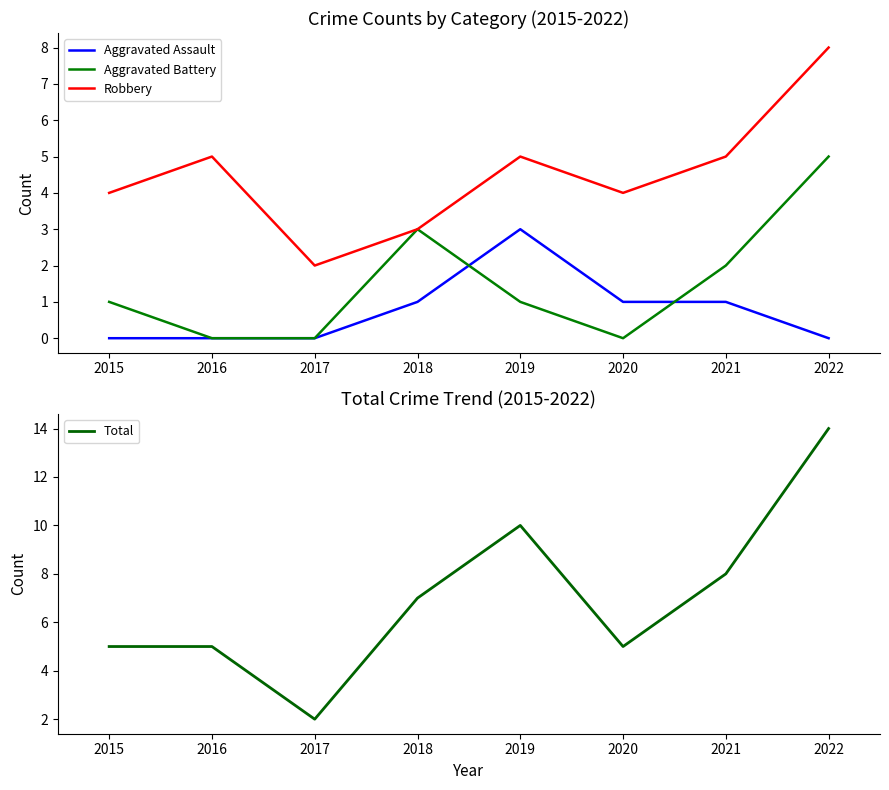

True or false: Total and Aggravated Battery cross at least once.

False